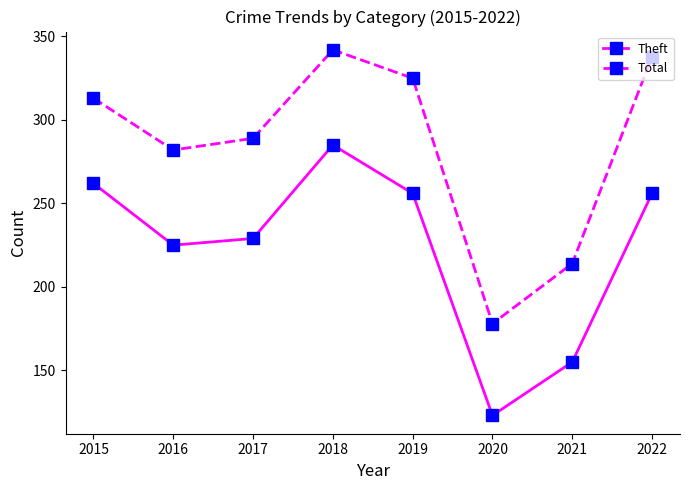

Which series changed the most between 2018 and 2022?

Theft